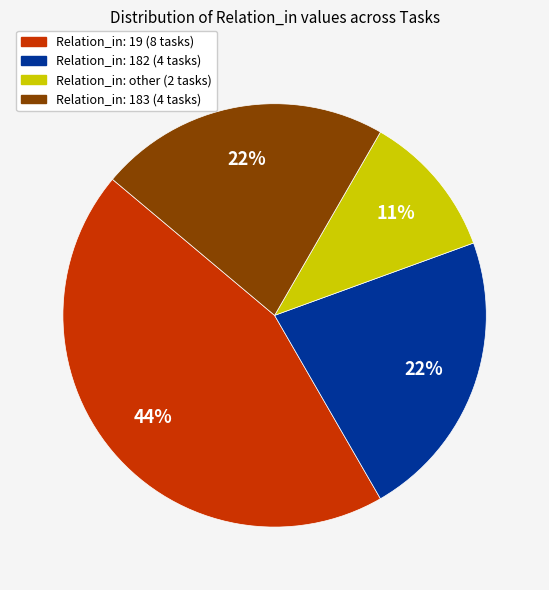

Is there a majority slice in this chart?

No